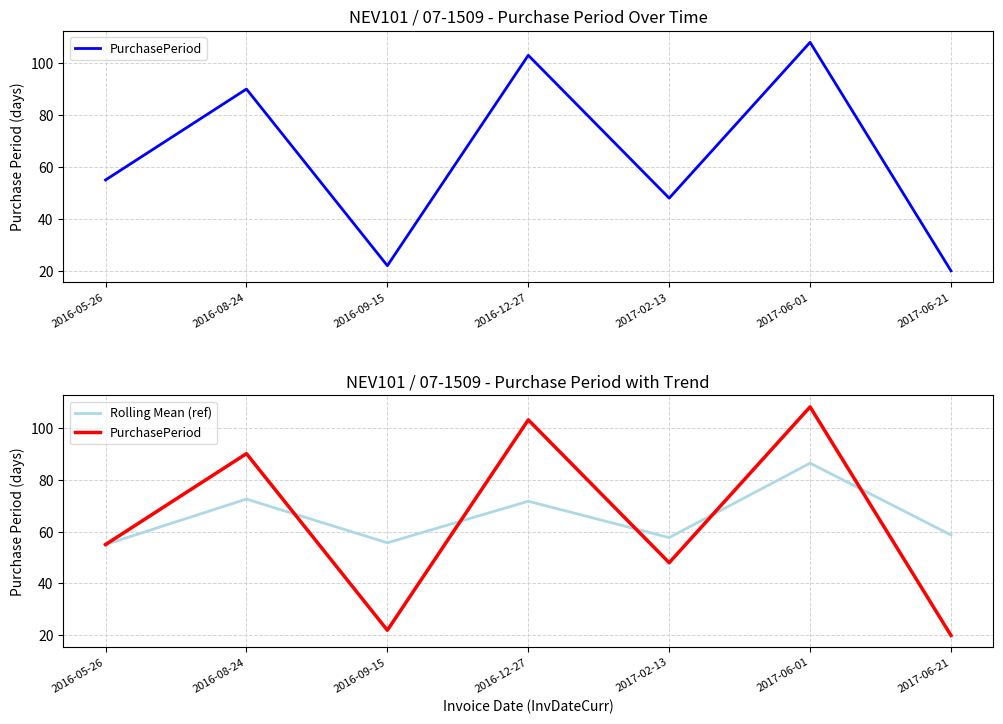

What are all the series names shown in the legend?

PurchasePeriod, Rolling Mean (ref)